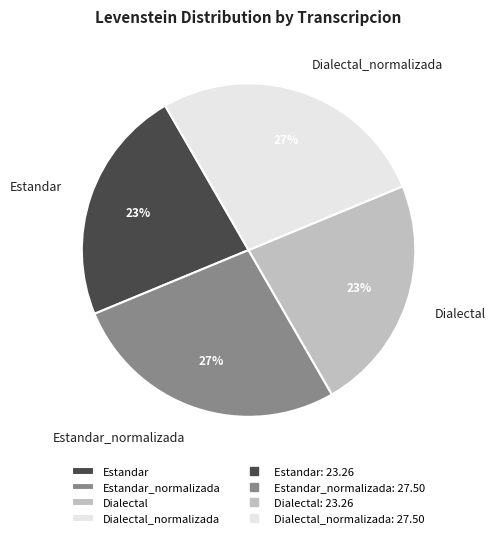

To the nearest percent, what percentage of the pie is Estandar_normalizada?

27%